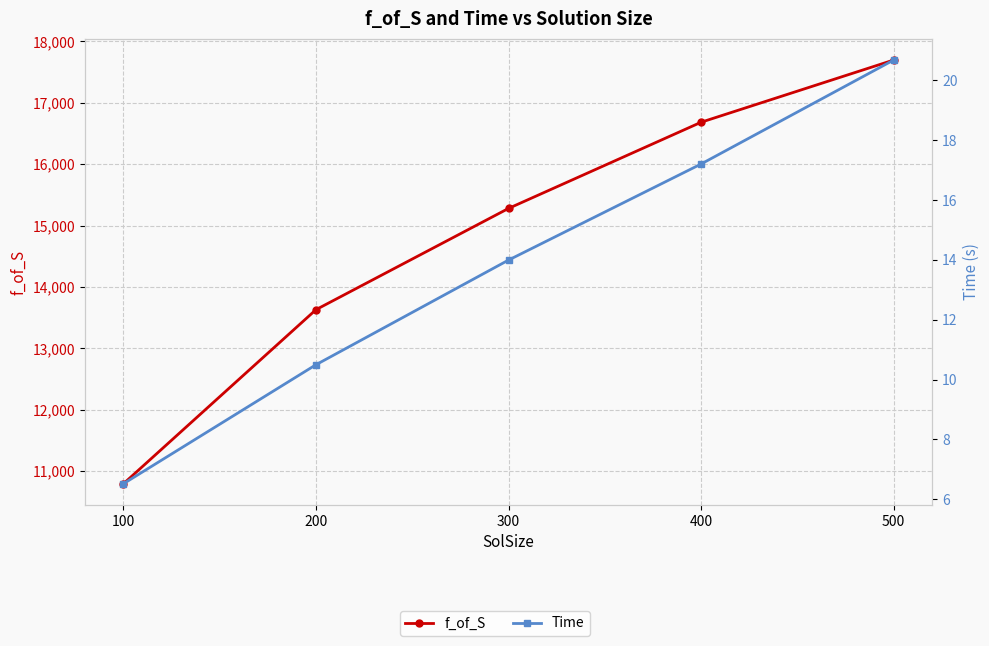

Which has a higher value, 200 or 400?

400